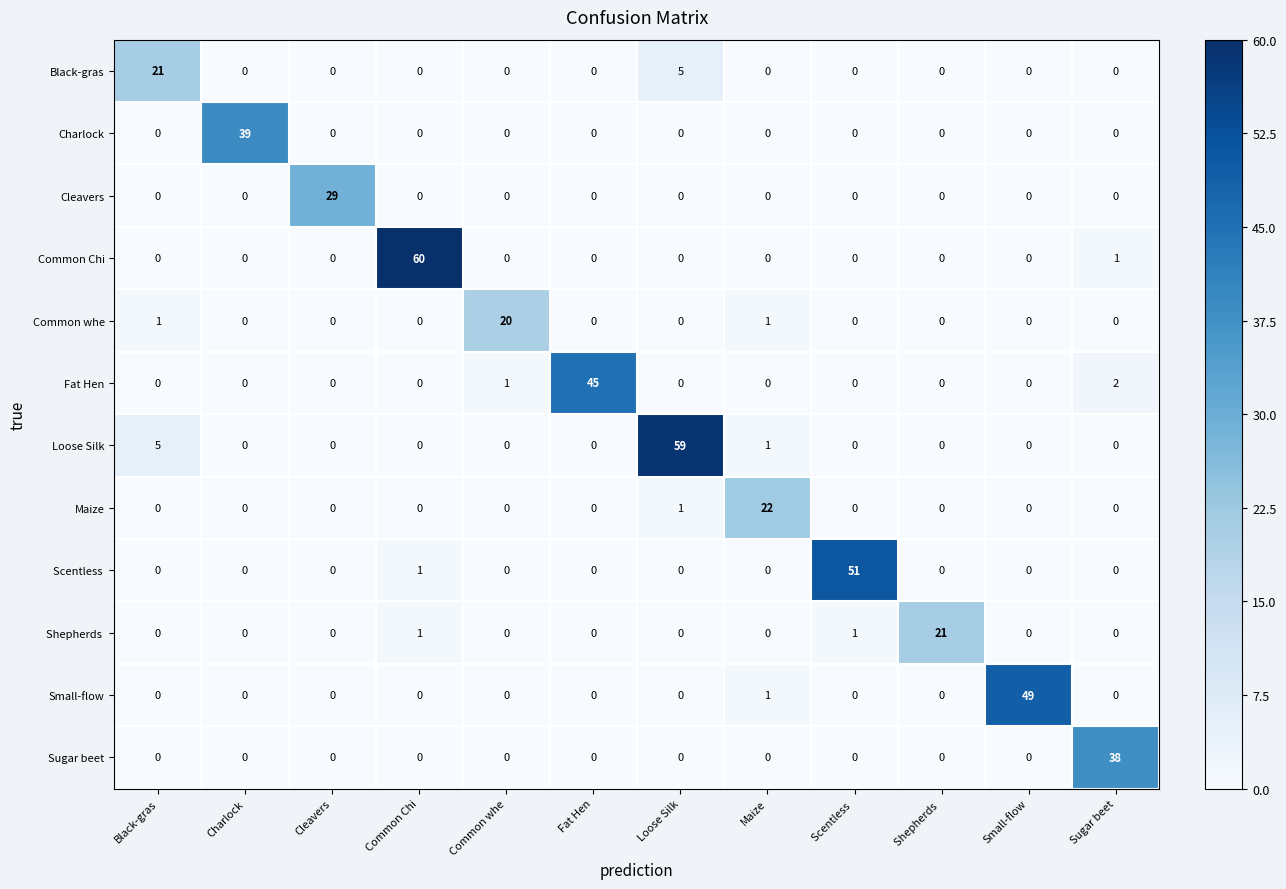

Which series changed the most between Loose Silk and Sugar beet?

Loose Silk